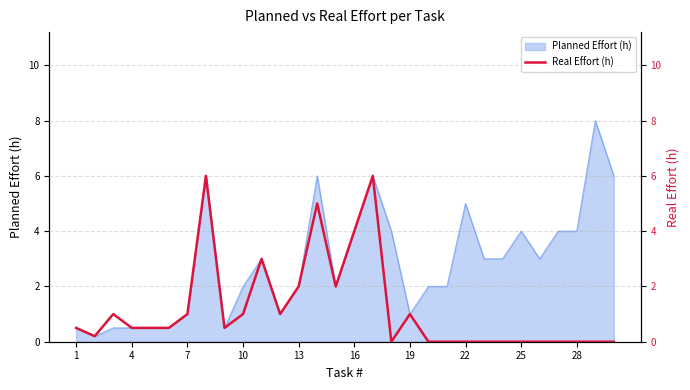

What is the maximum value for Planned Effort (h)?

8.0